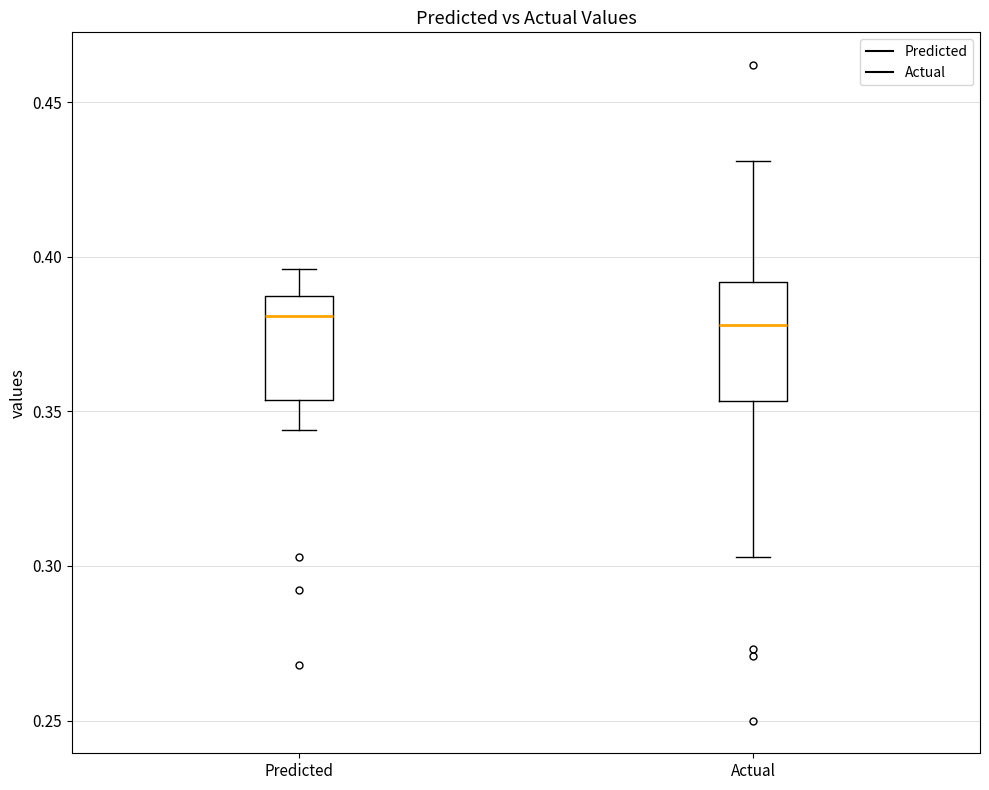

Reading left to right, transcribe this box plot: for each box, give where its median line is, the range the box spans, and where its two whiskers end, as read against the y-axis. The values are not printed on the chart, so give them approximately, as read against the axis.

Predicted: median 0.380, box 0.355 to 0.385, whiskers 0.345 to 0.395
Actual: median 0.380, box 0.355 to 0.390, whiskers 0.305 to 0.430